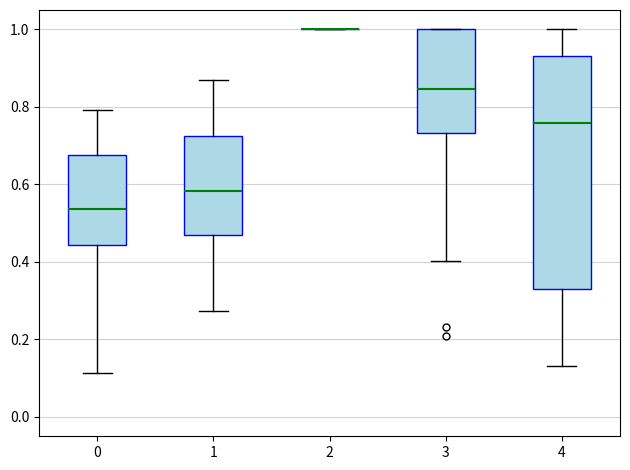

Comparing the boxes themselves (not the whiskers), which one is the tallest?

4